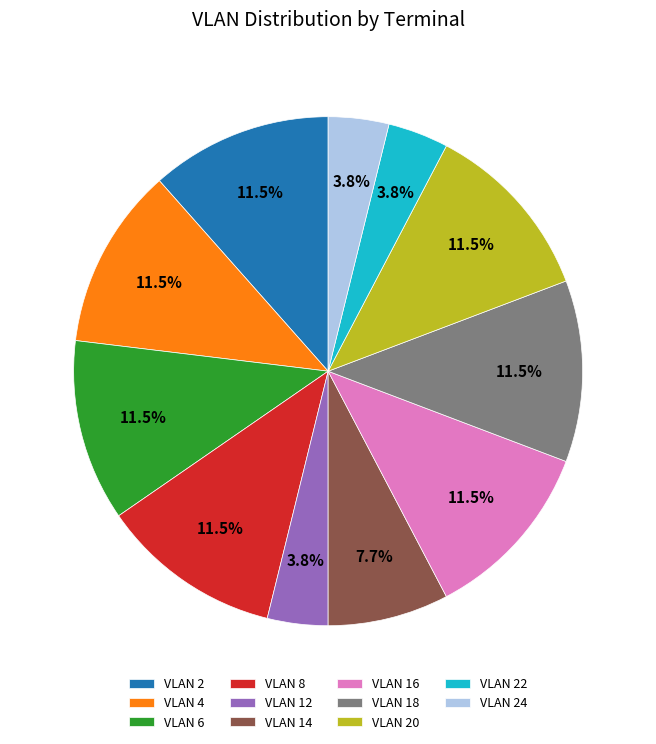

What is the total percentage of VLAN 24 and VLAN 20?

15.4%